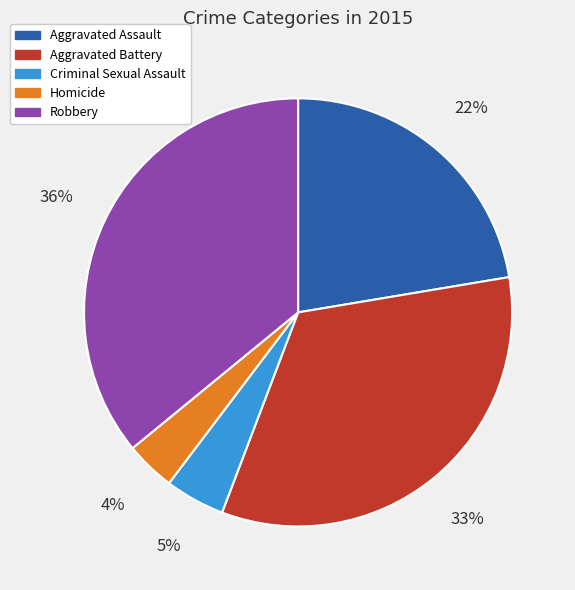

Which slice is the smallest?

Homicide